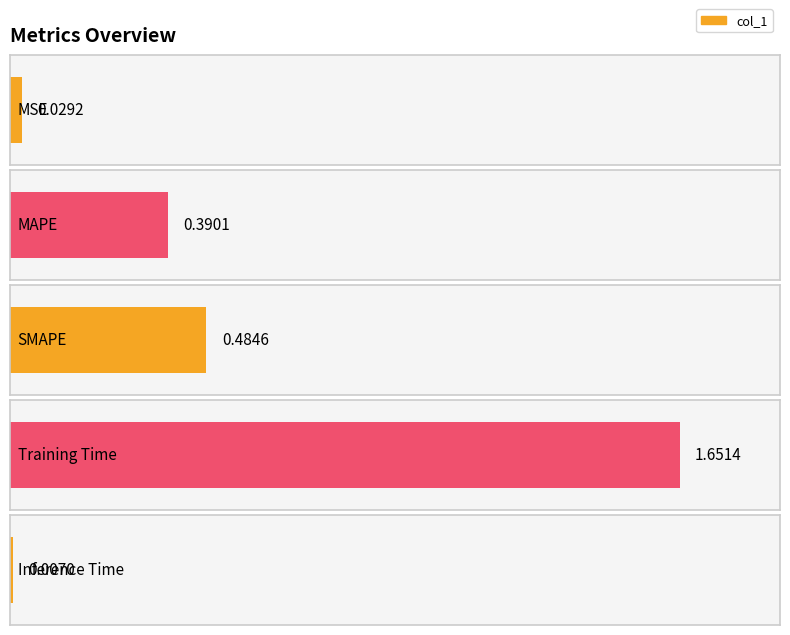

Reading left to right, list all the values displayed in this chart.

MSE=0.0	MAPE=0.4	SMAPE=0.5	Training Time=1.7	Inference Time=0.0